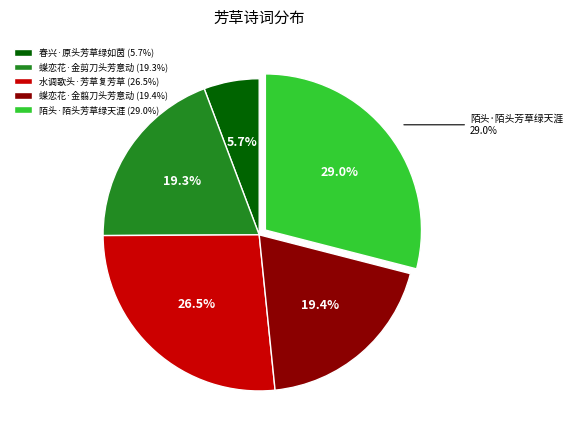

Approximately how many times larger is the value at 水调歌头·芳草复芳草 compared to 陌头·陌头芳草绿天涯?

0.9